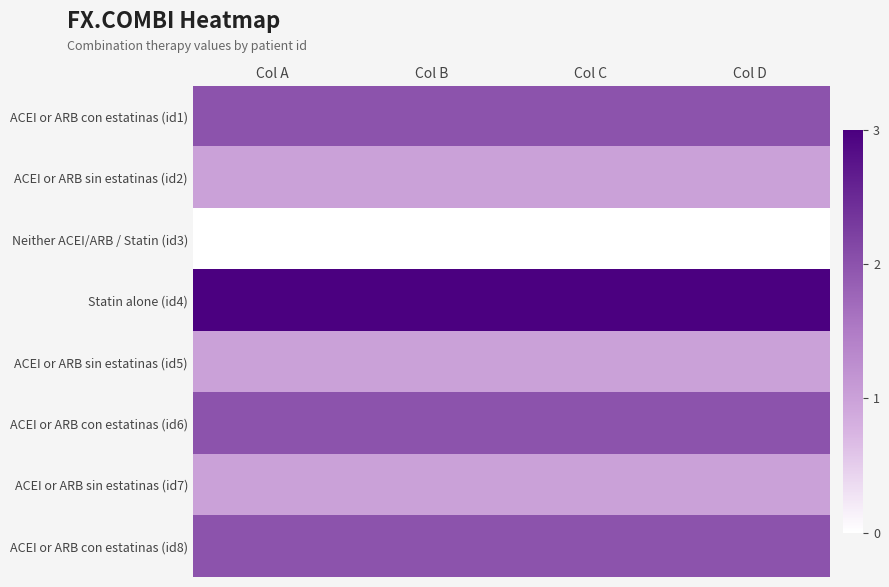

What is the total value across all series at Col B?

12